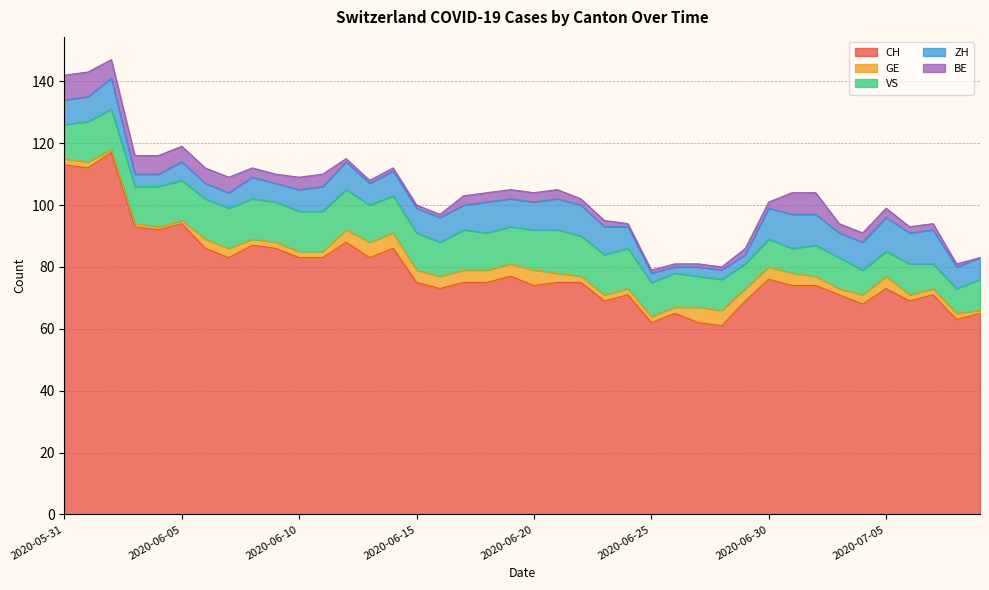

Which has a higher value, 2020-06-13 or 2020-06-17?

2020-06-13